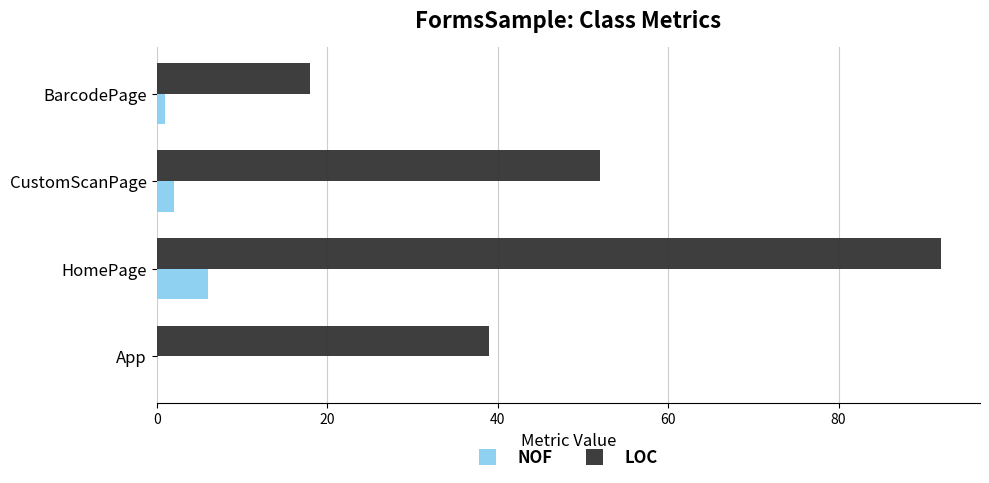

What is the greatest value displayed?

92